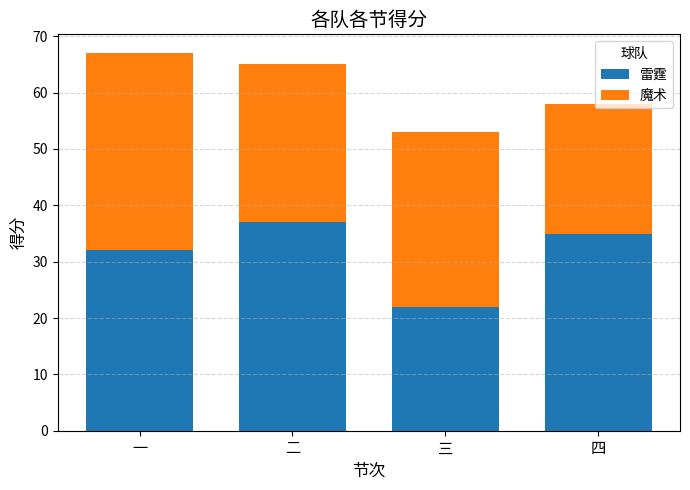

At which category is the sum across all series the highest?

一